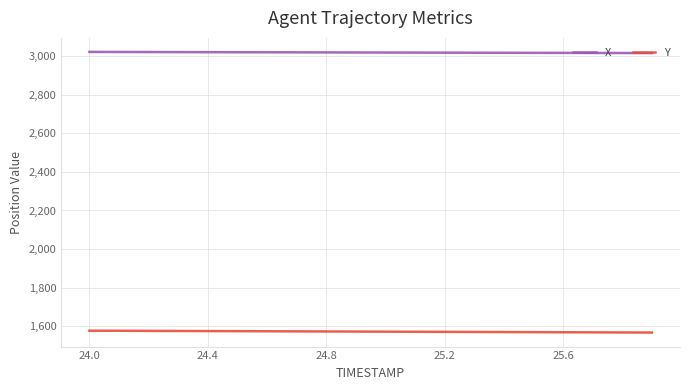

List the series in order of their peak value, lowest first.

Y, X